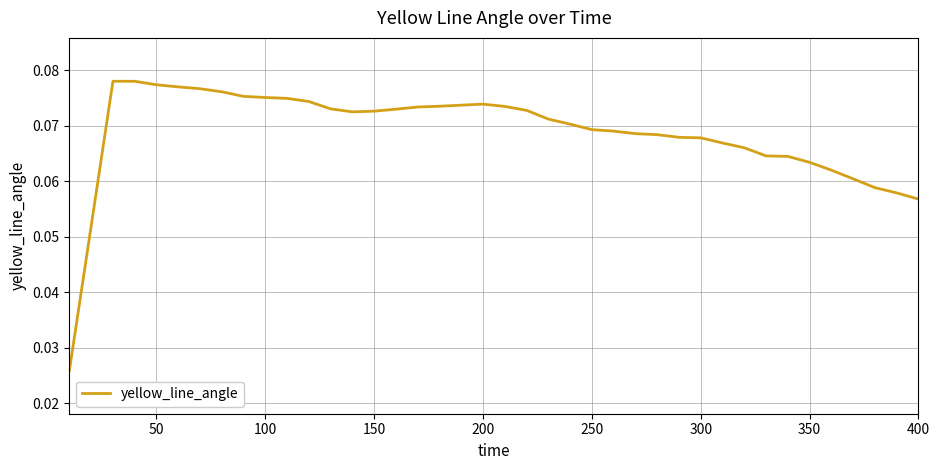

True or false: the data shows 0.0 at 200.

False